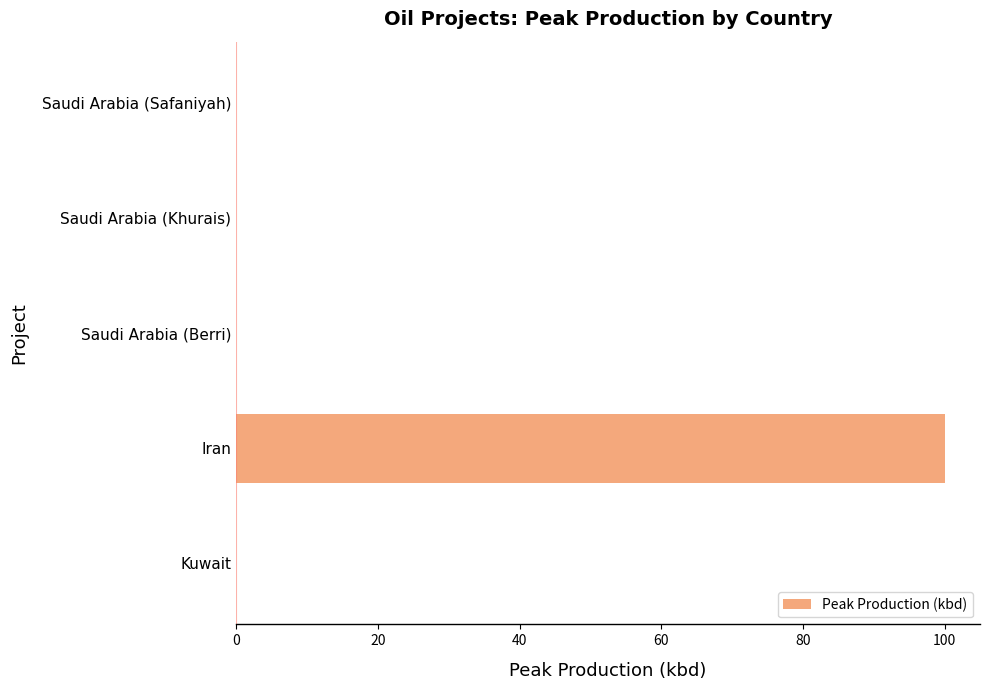

What is the sum of all values?

100